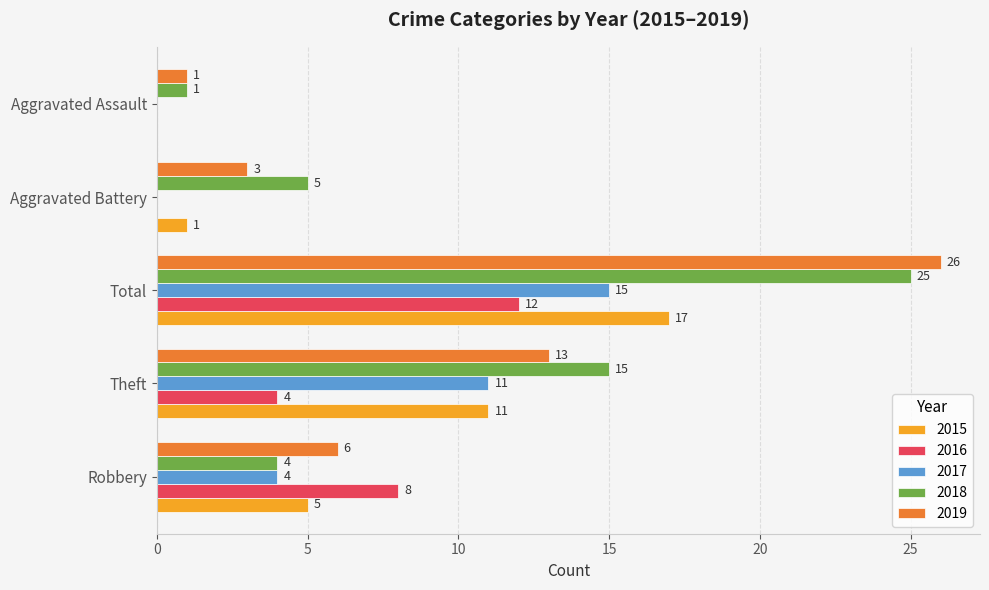

Is it true that 2015 equals 2 at Robbery?

False